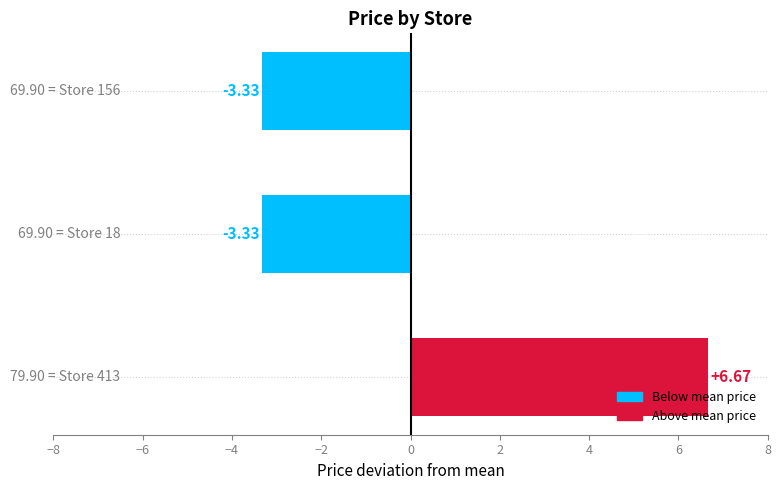

How many bars are there in total?

3